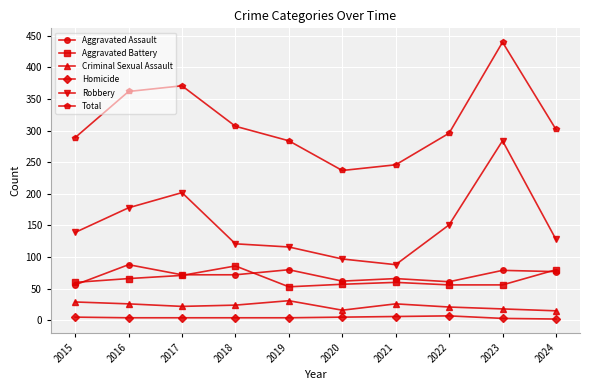

What is the maximum value for Criminal Sexual Assault?

31